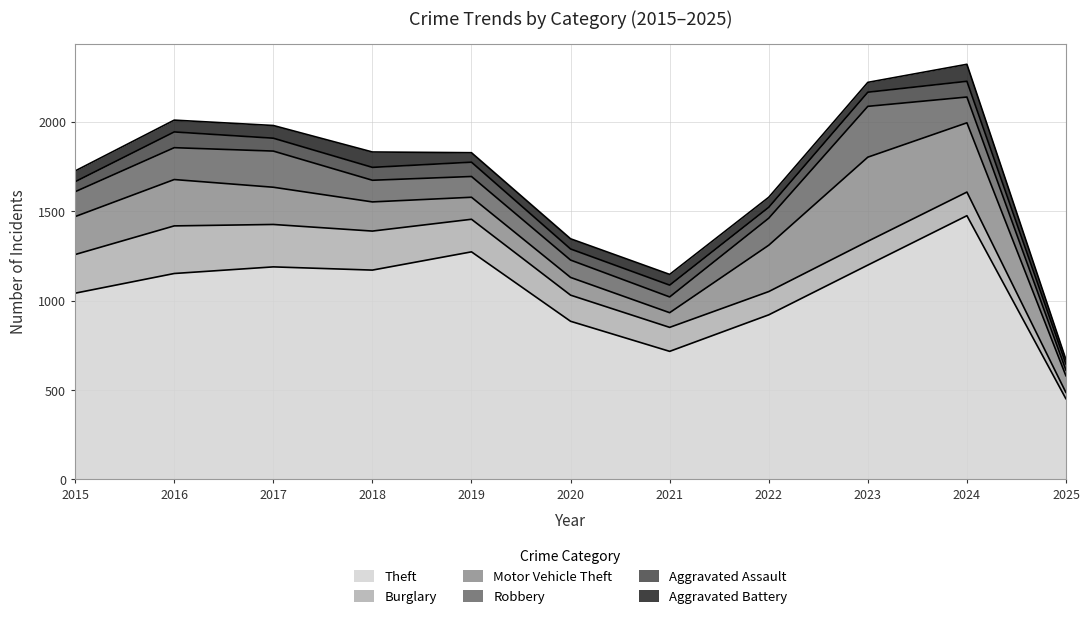

In Aggravated Assault, how many points are lower than both neighbors (excluding endpoints)?

2